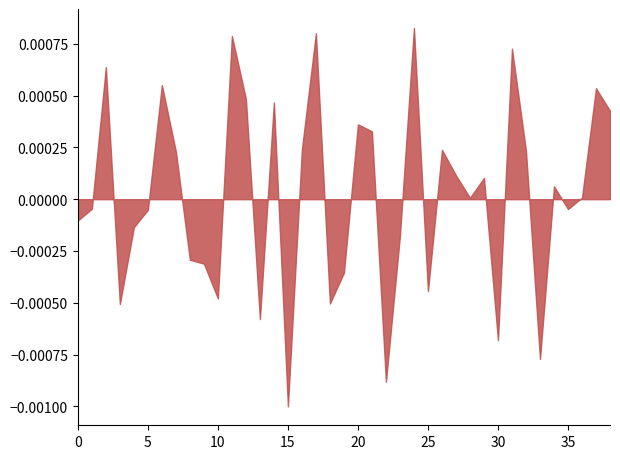

Which category has the lowest value across all series?

15